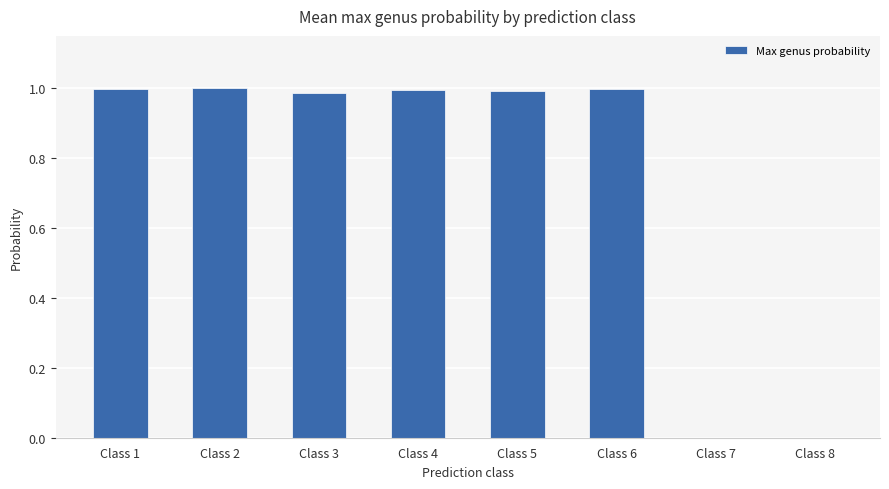

The chart shows a value of -0.6 at Class 7. True or false?

False